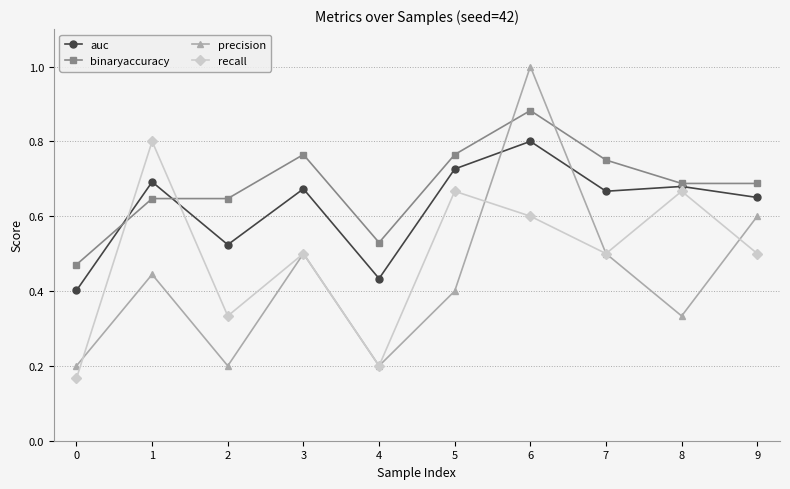

Rank the series by their average value, from lowest to highest.

precision, recall, auc, binaryaccuracy